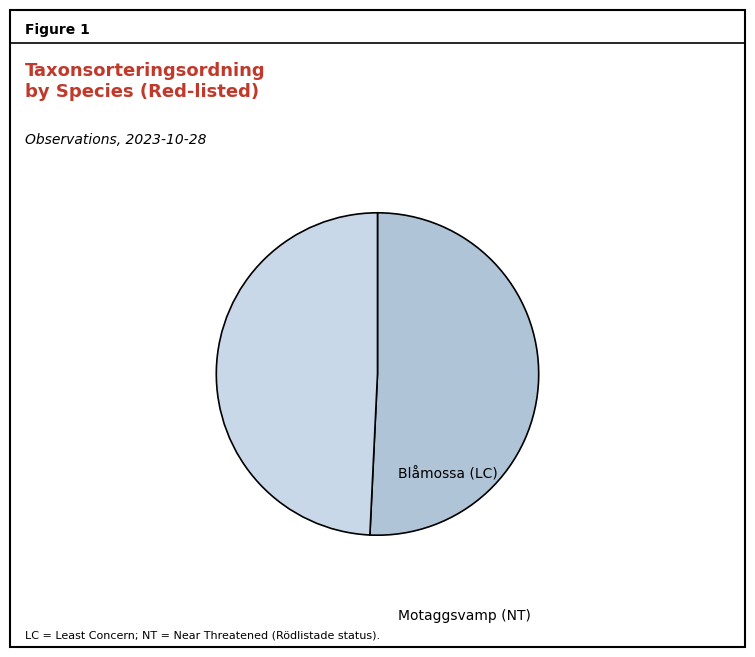

Which category has the biggest portion of the pie?

Blåmossa (LC)